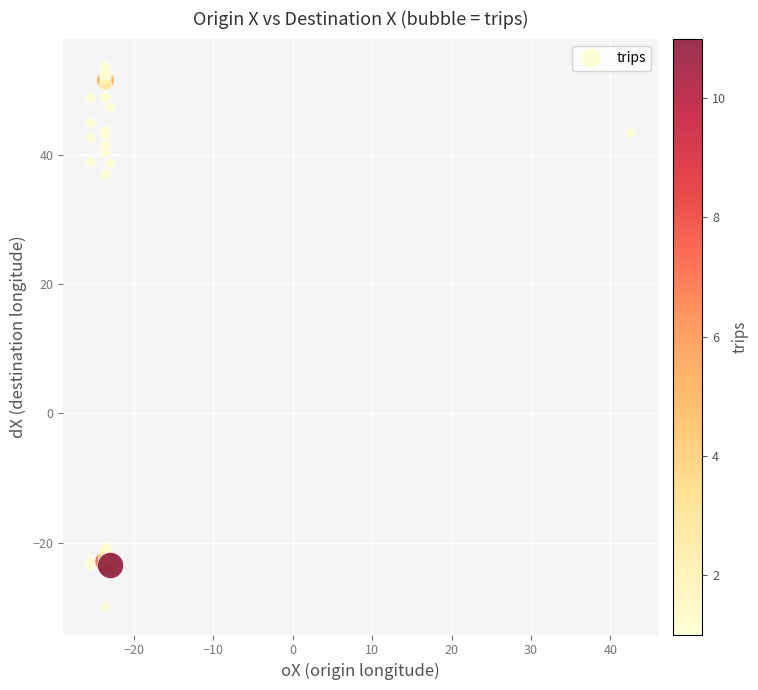

What Y value in the scatter plot is closest to 11?

37.0